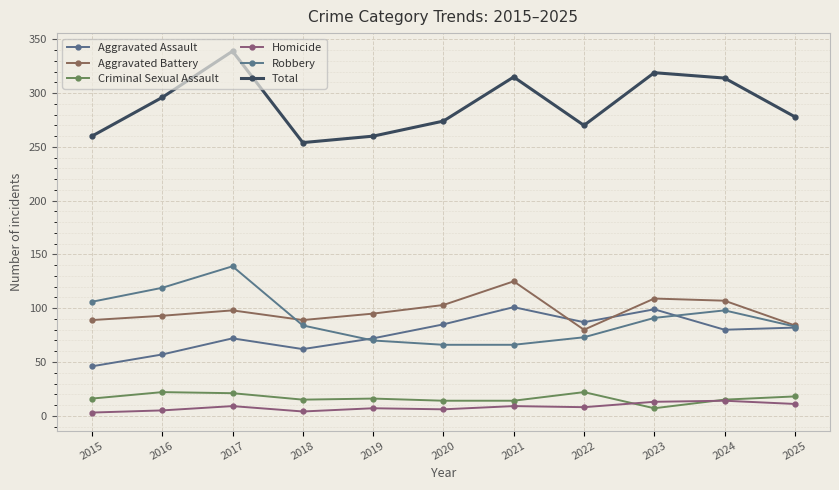

What is the value of the Criminal Sexual Assault point at the 3rd from the left?

21